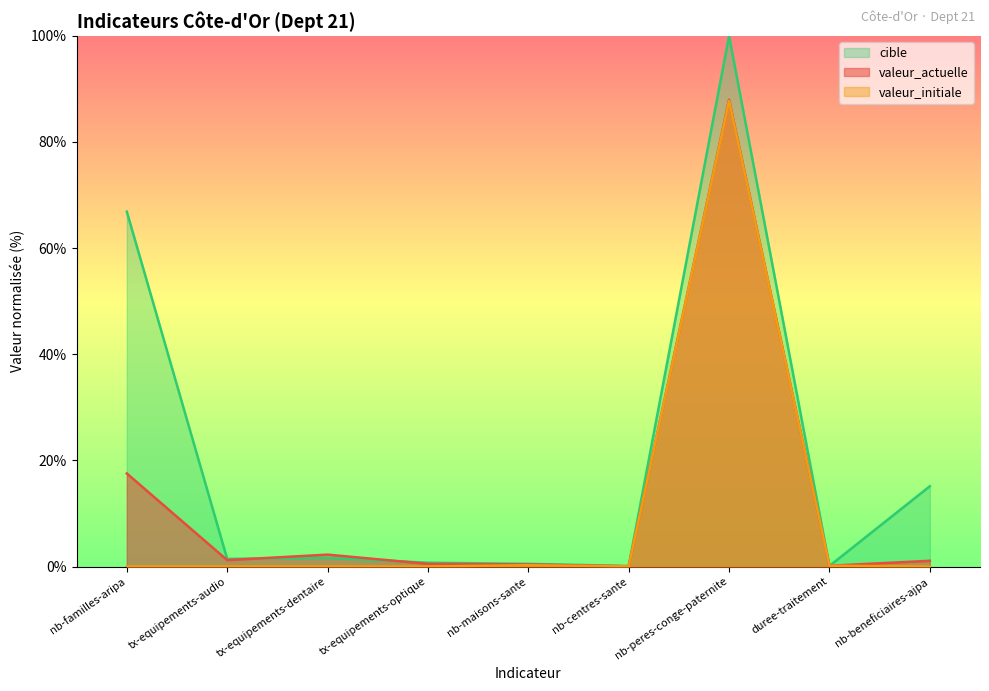

Reading right to left, extract all data points from this chart.

valeur_actuelle: 1.1	0.1	88.0	0.0	0.4	0.5	2.2	1.2	17.5
valeur_initiale: 0.0	0.2	87.8	0.0	0.3	0.0	0.0	0.0	0.0
cible: 15.1	0.1	100.0	0.1	0.5	0.7	1.6	1.4	66.9